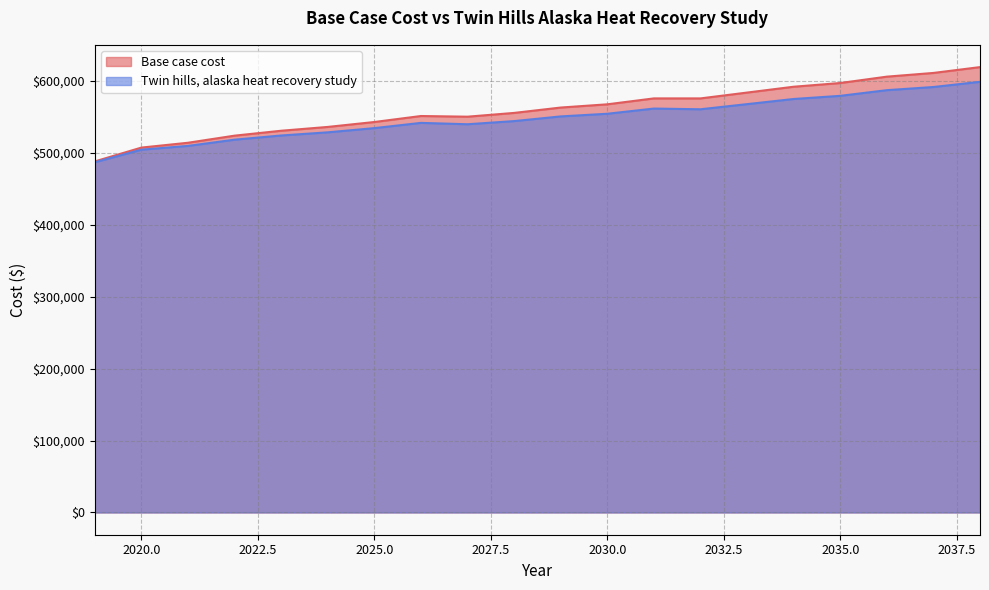

True or false: Base case cost has a value of 124397.9 at 2037.

False